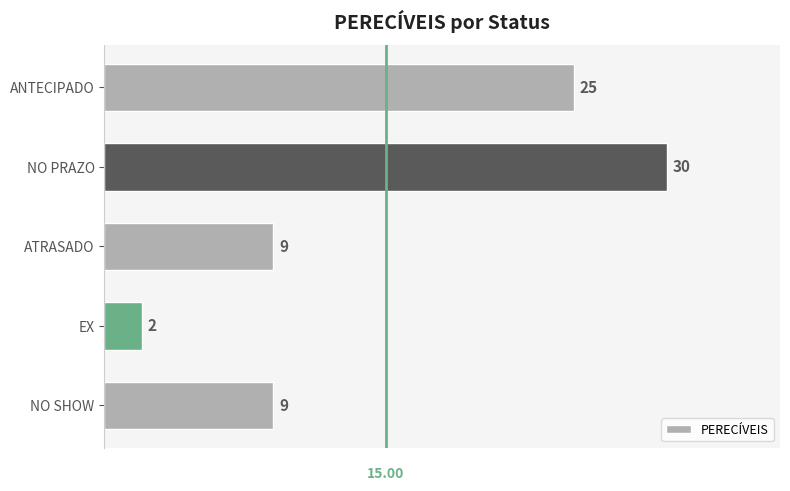

Approximately how many times larger is the value at NO SHOW compared to EX?

4.5